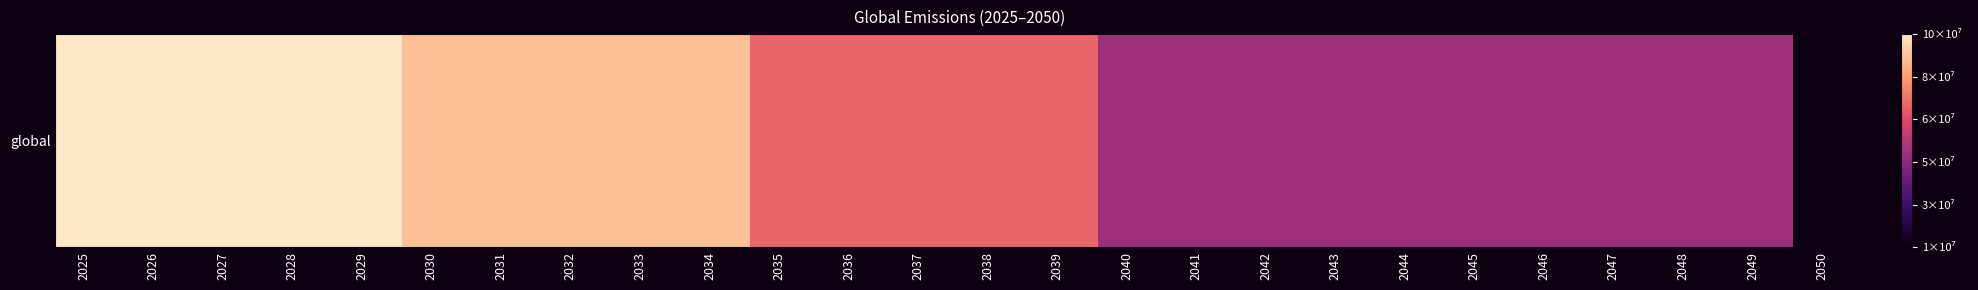

Is it true that the value at 2027 is 139684031.0?

False